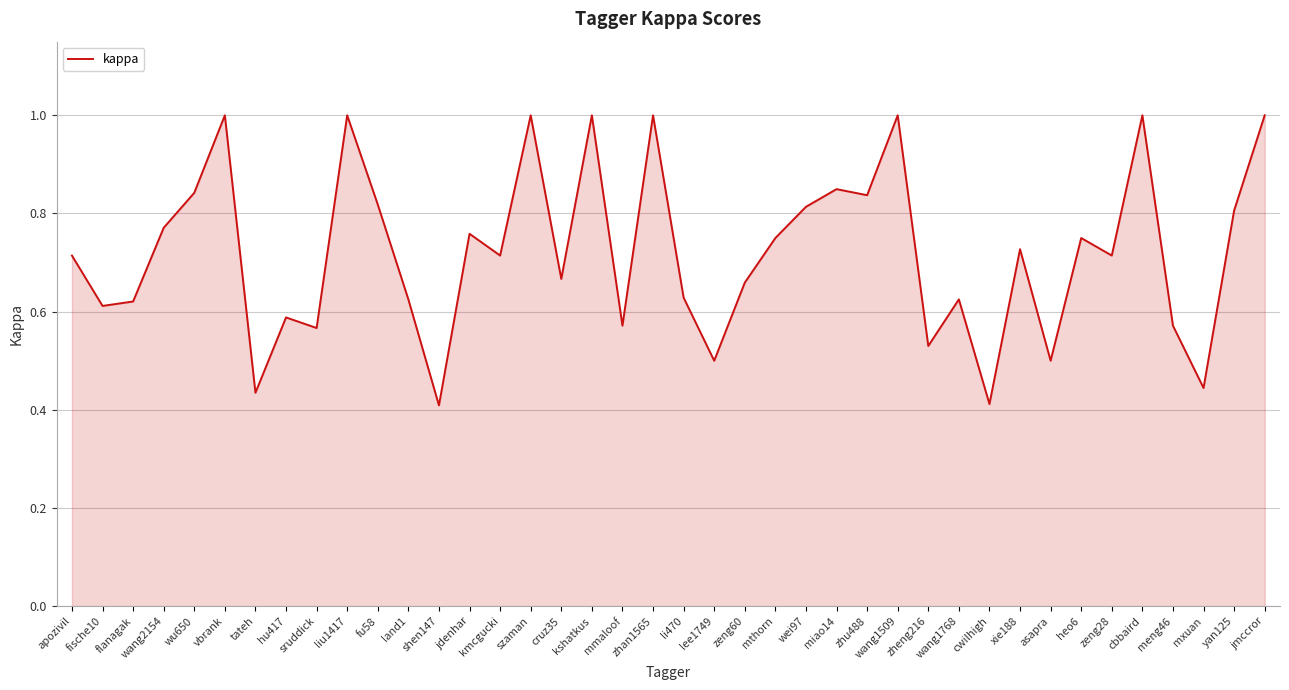

Count the number of data series in this chart.

1